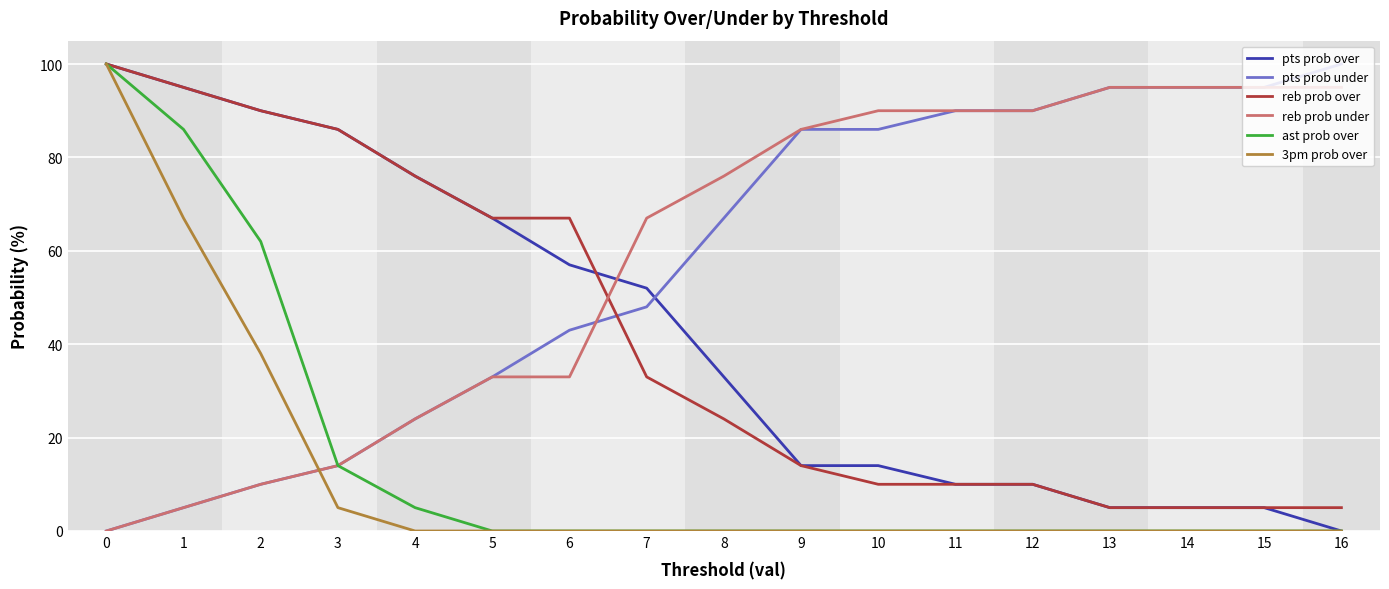

True or false: reb prob over and reb prob under cross at least once.

True